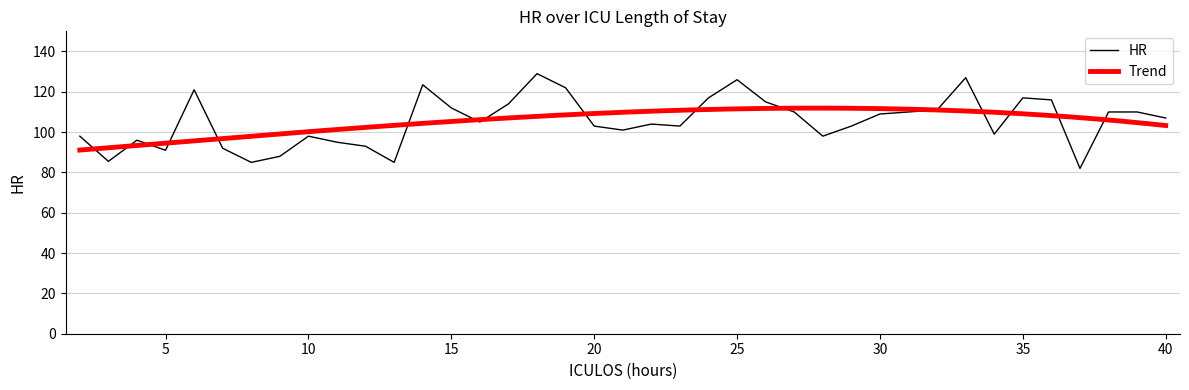

The value of HR at 5 is 91.0. True or false?

True